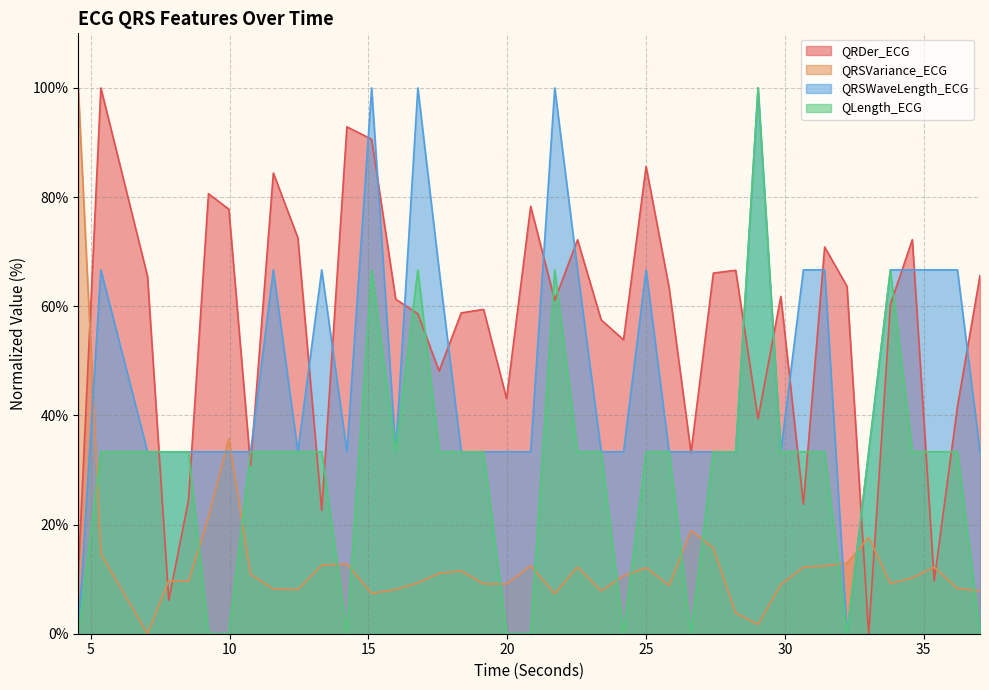

In QRDer_ECG, how many points are higher than both neighbors (excluding endpoints)?

12